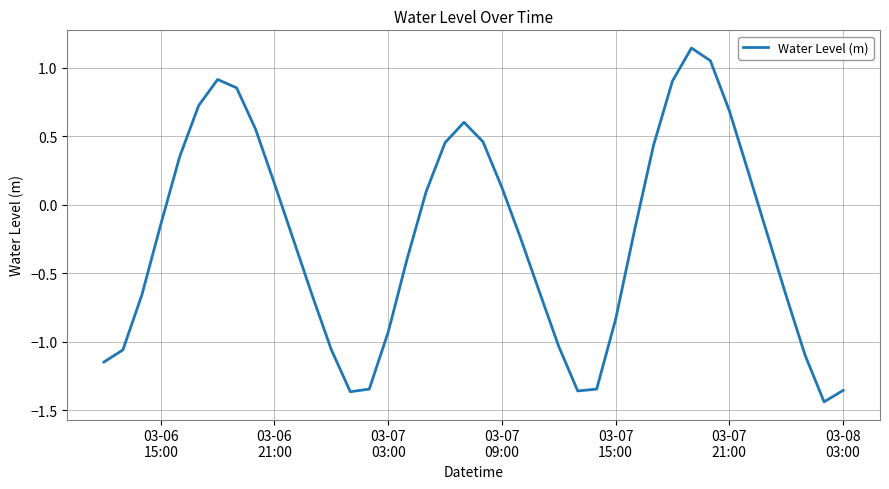

What is the difference between the maximum and minimum values?

2.6